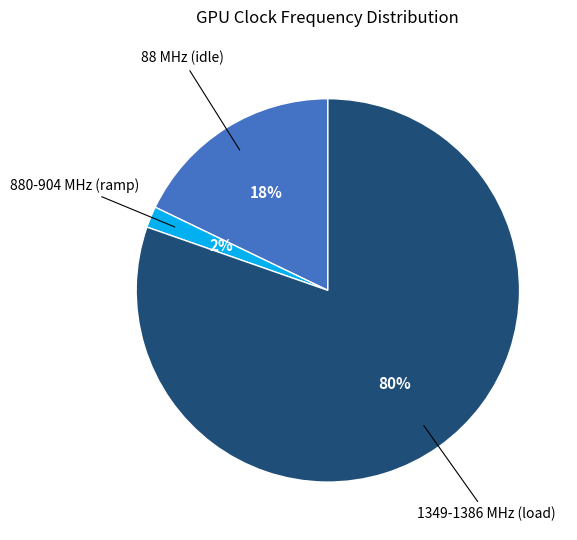

Does any single category account for the majority?

Yes